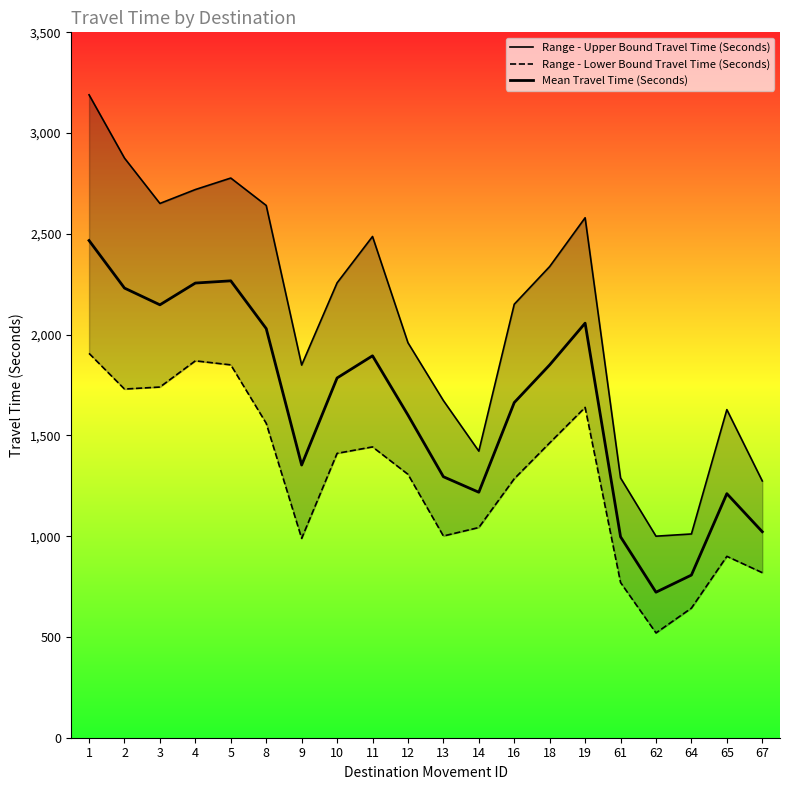

What is the value of the Mean Travel Time (Seconds) point at the 12th from the left?

1218